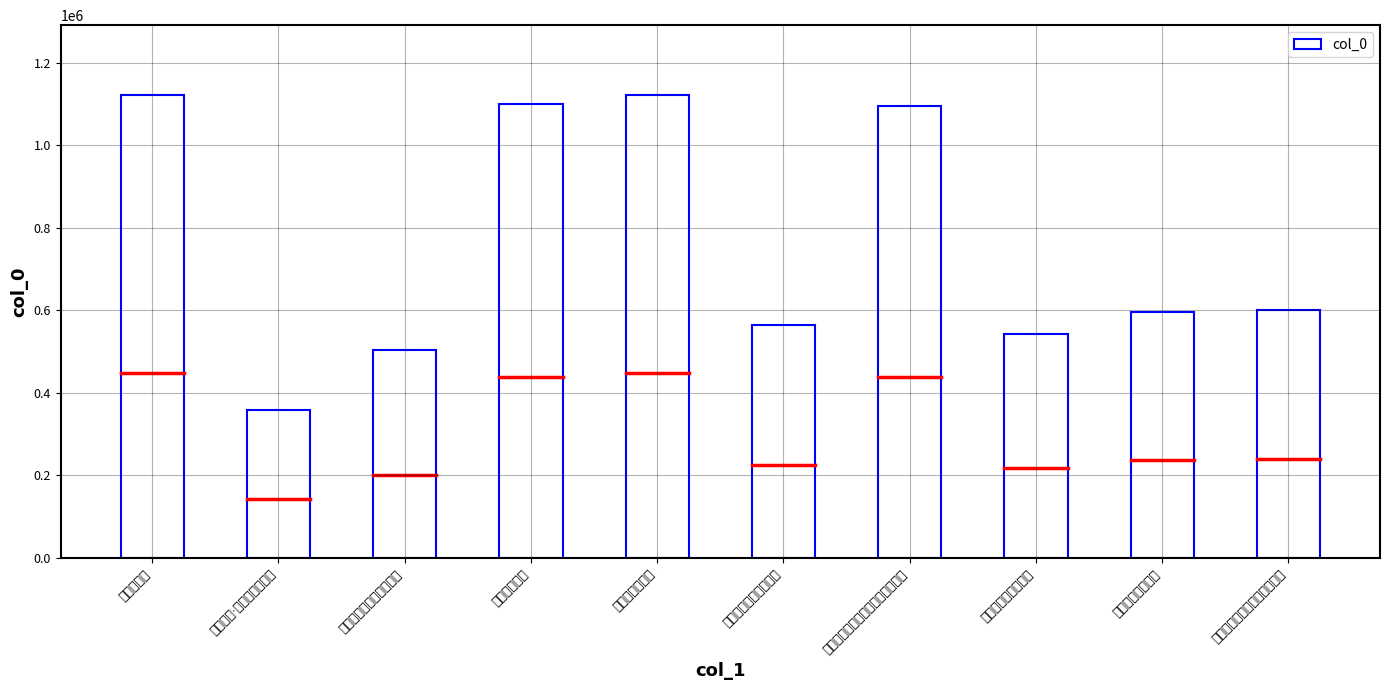

Does the chart contain stacked bars?

No